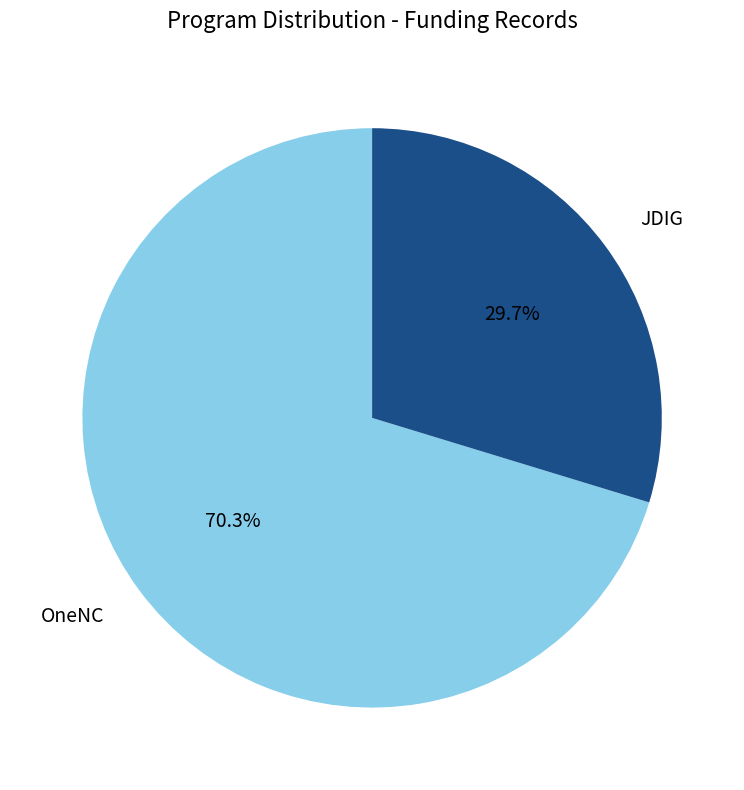

Approximately how many times larger is the value at OneNC compared to JDIG?

2.4